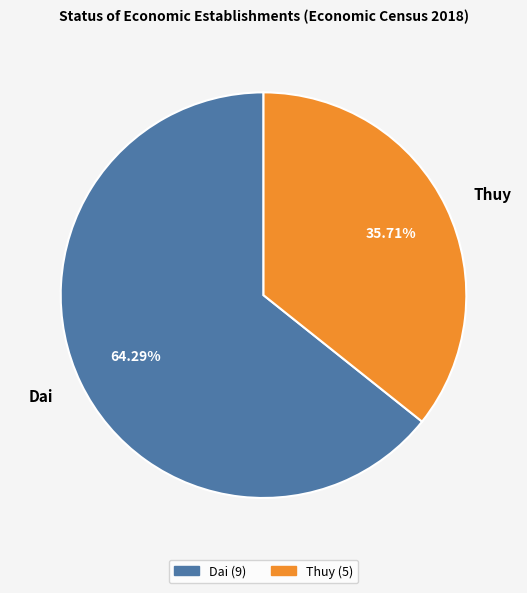

Is Dai the majority of the pie?

Yes